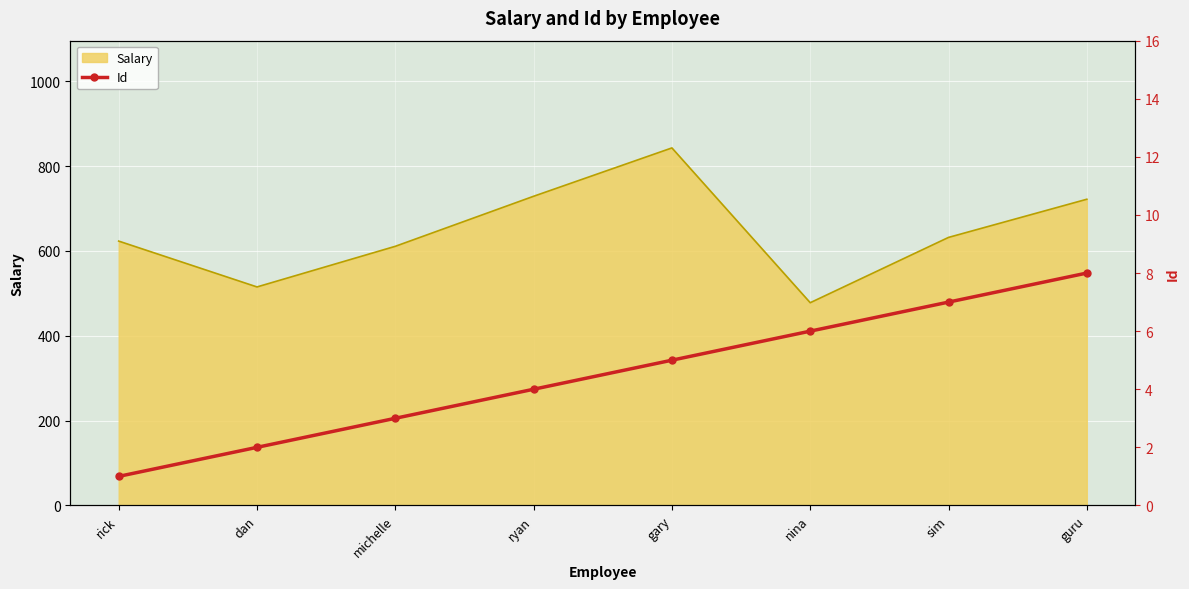

True or false: the data shows 9 at gary.

False